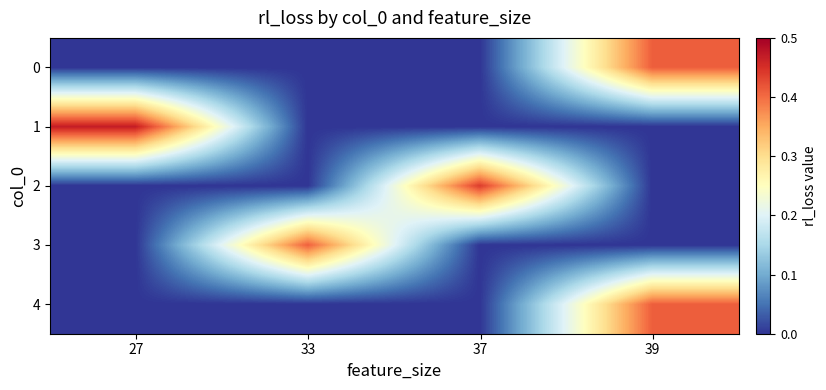

At which category is the sum across all series the highest?

39